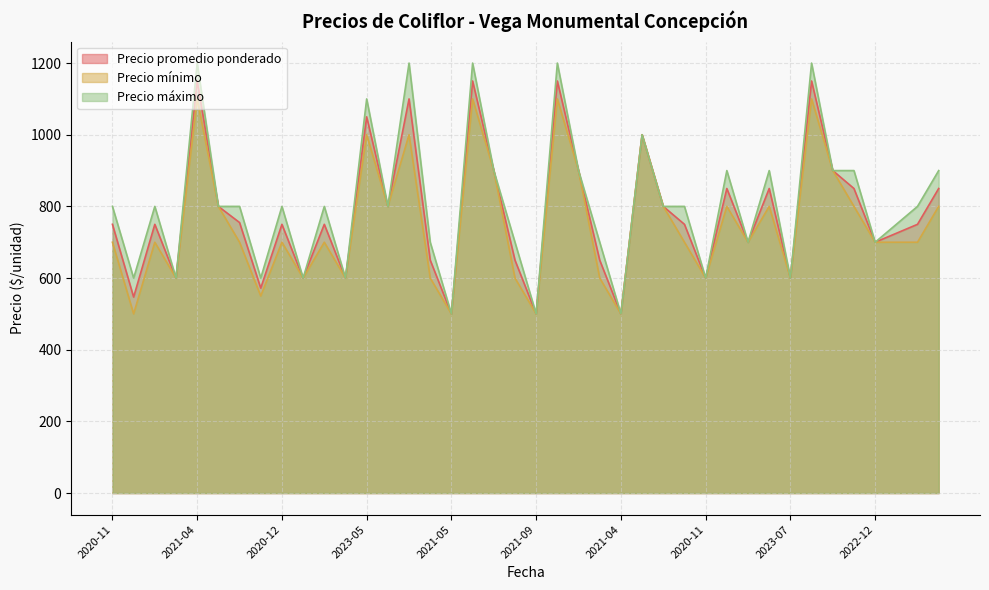

Rank the series at 2021-05 from highest to lowest value.

Precio máximo, Precio promedio ponderado, Precio mínimo